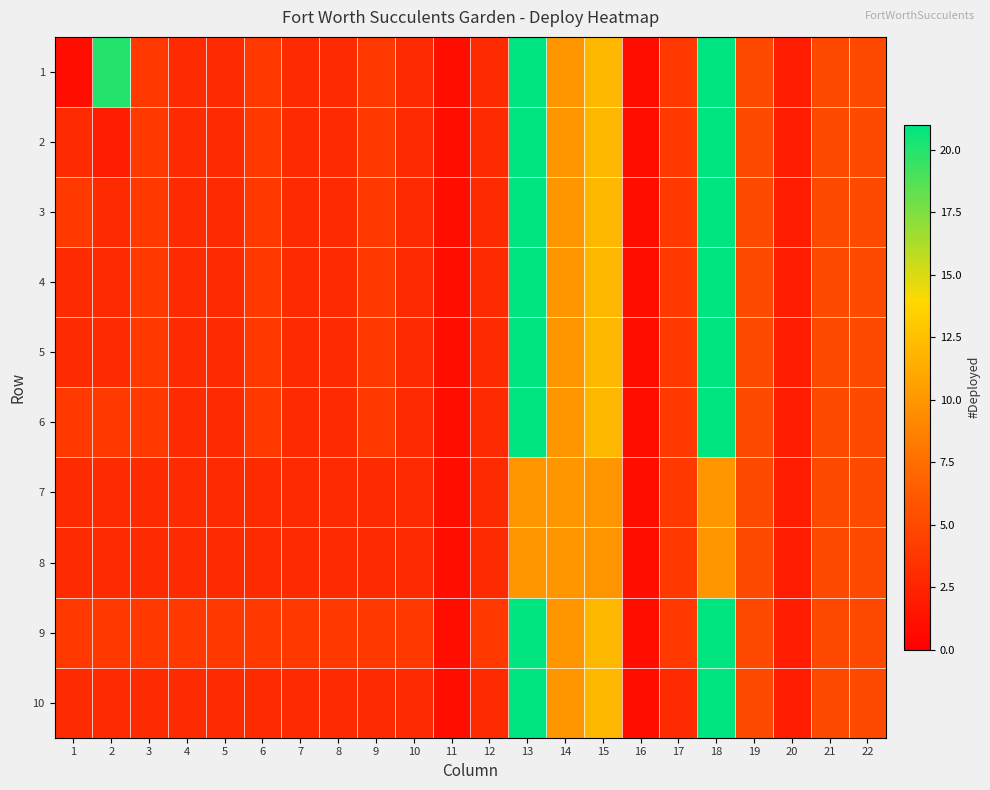

Which series has the largest range (max minus min)?

1